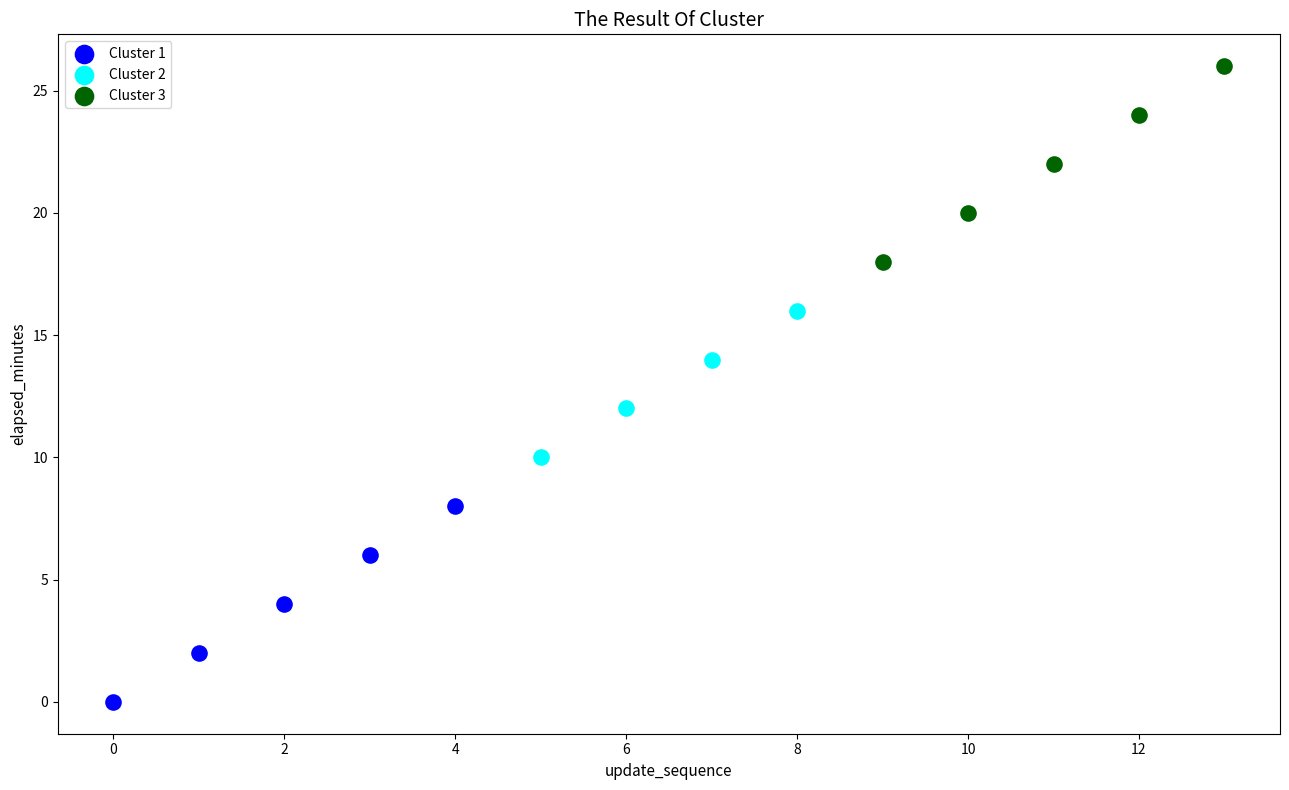

Which series reaches the maximum Y coordinate?

Cluster 3